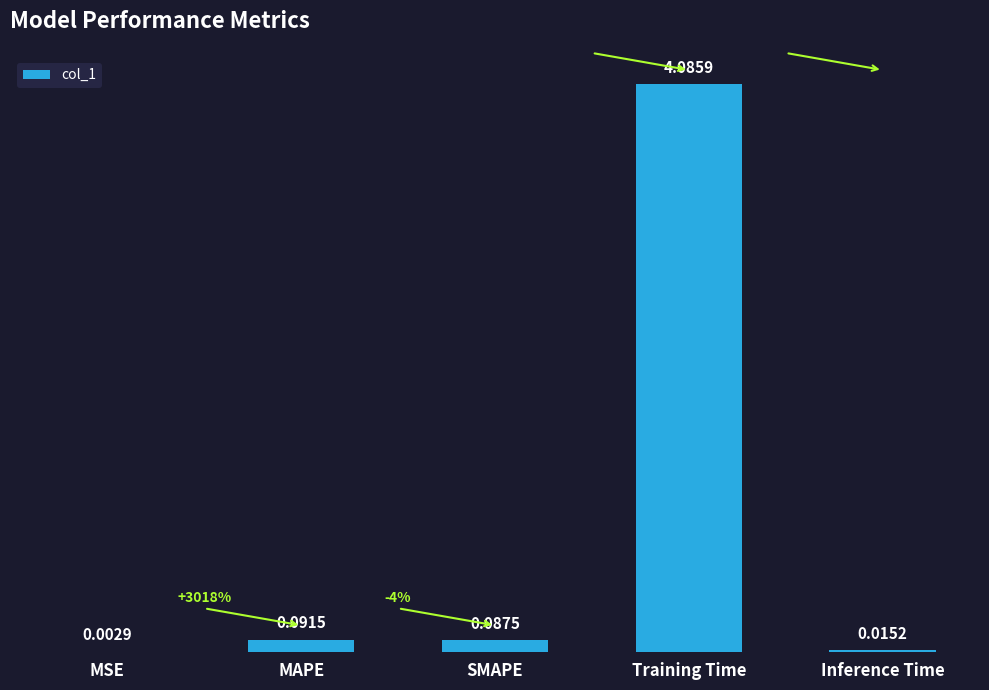

Are the bars horizontal?

No